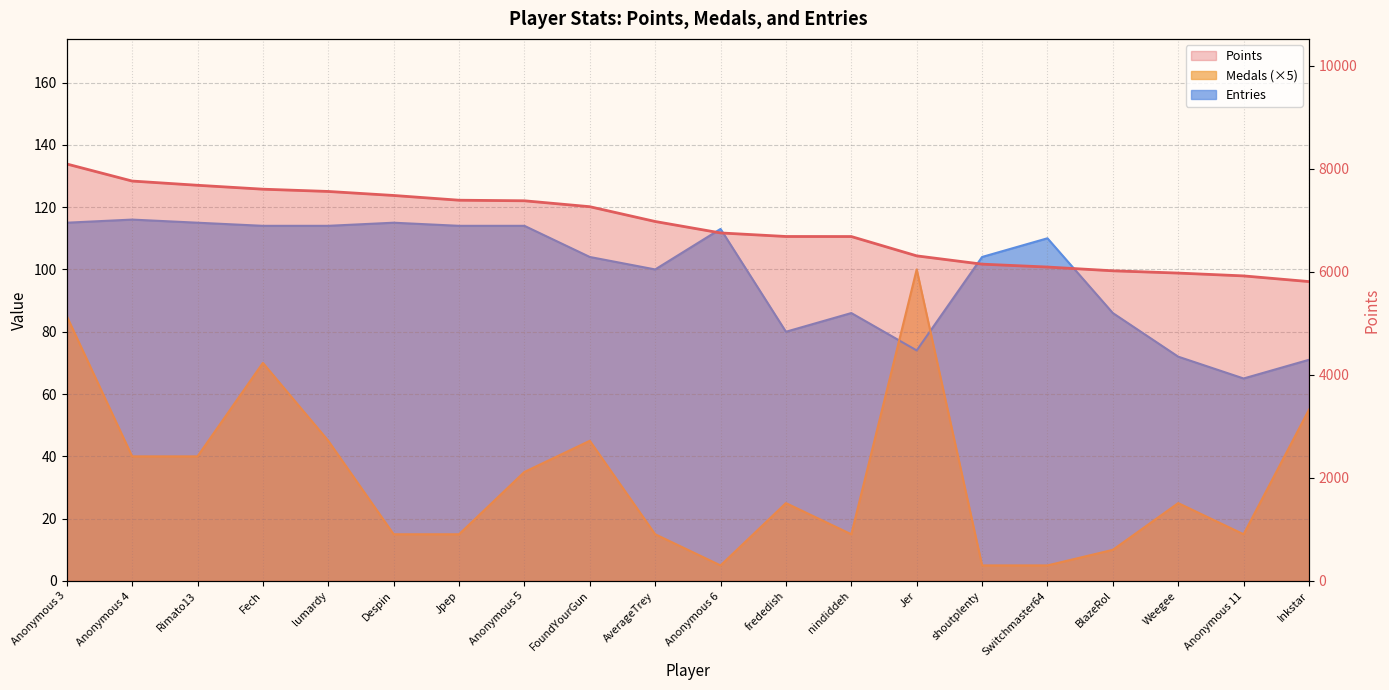

What is the label of the 8th point from the right?

nindiddeh